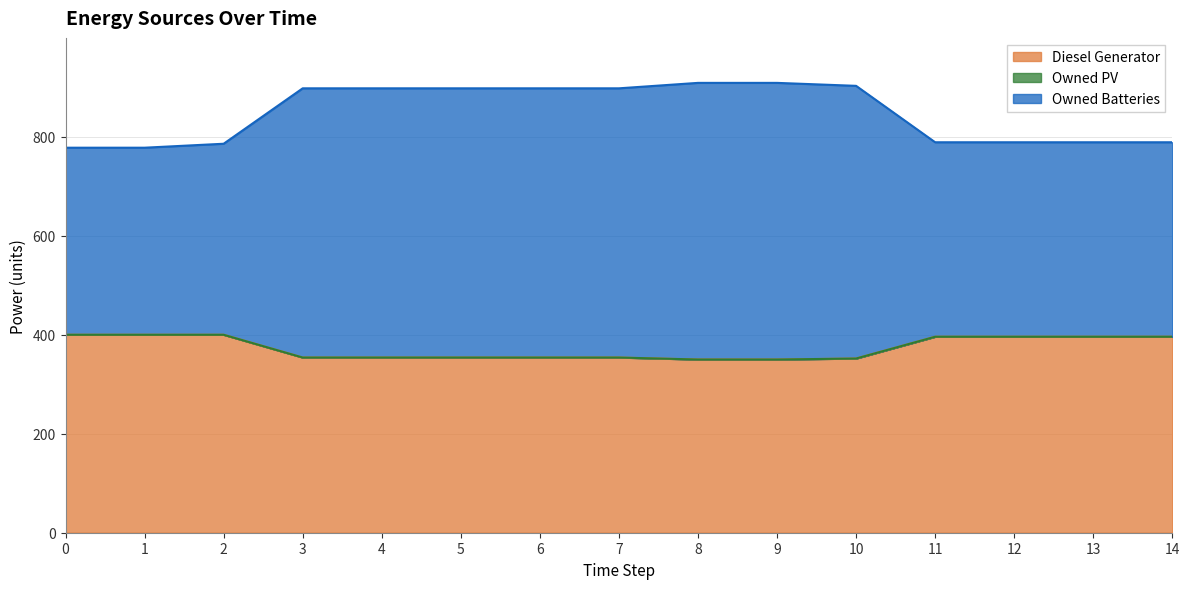

List the labels in order of Owned Batteries value, smallest first.

0, 1, 2, 11, 12, 13, 14, 3, 4, 5, 6, 7, 10, 8, 9